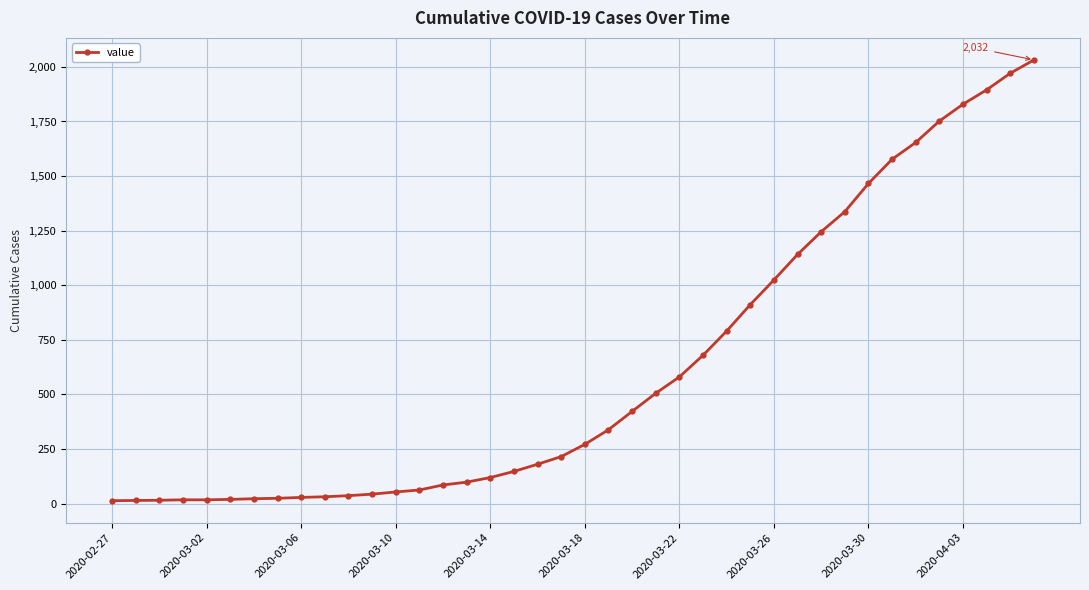

What is the maximum value shown in the chart?

2032